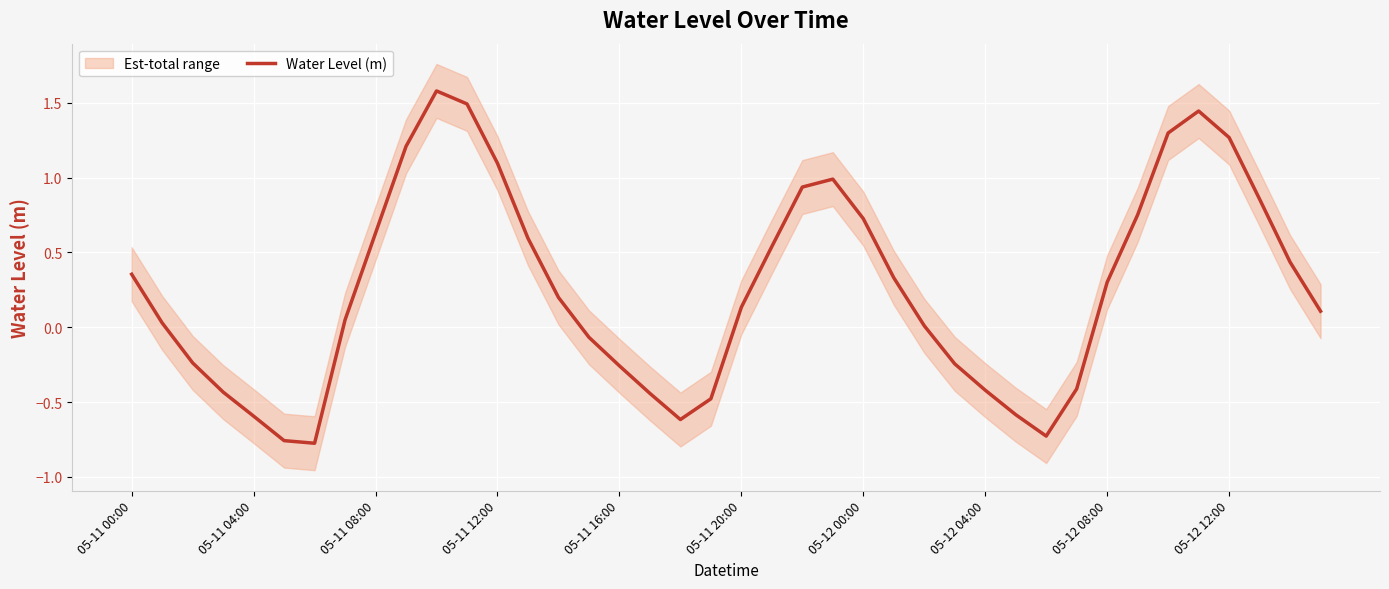

What is the difference between the maximum and minimum values?

2.4